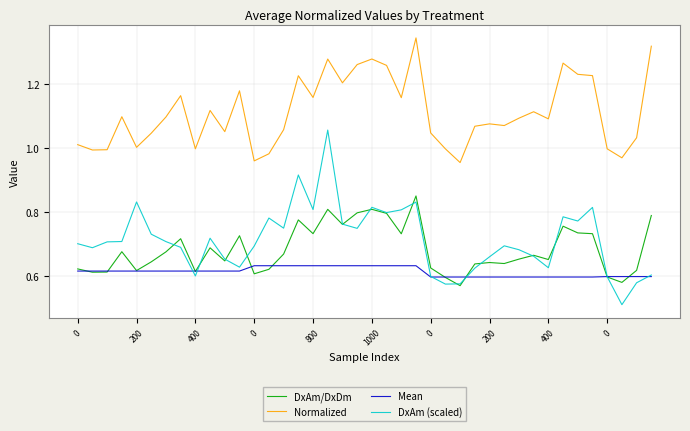

True or false: DxAm/DxDm has more than 2 interior local peaks.

True